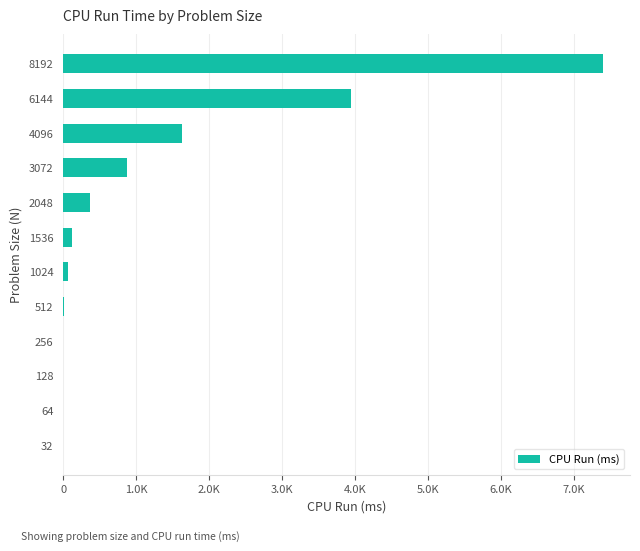

What is the average value?

1201.6